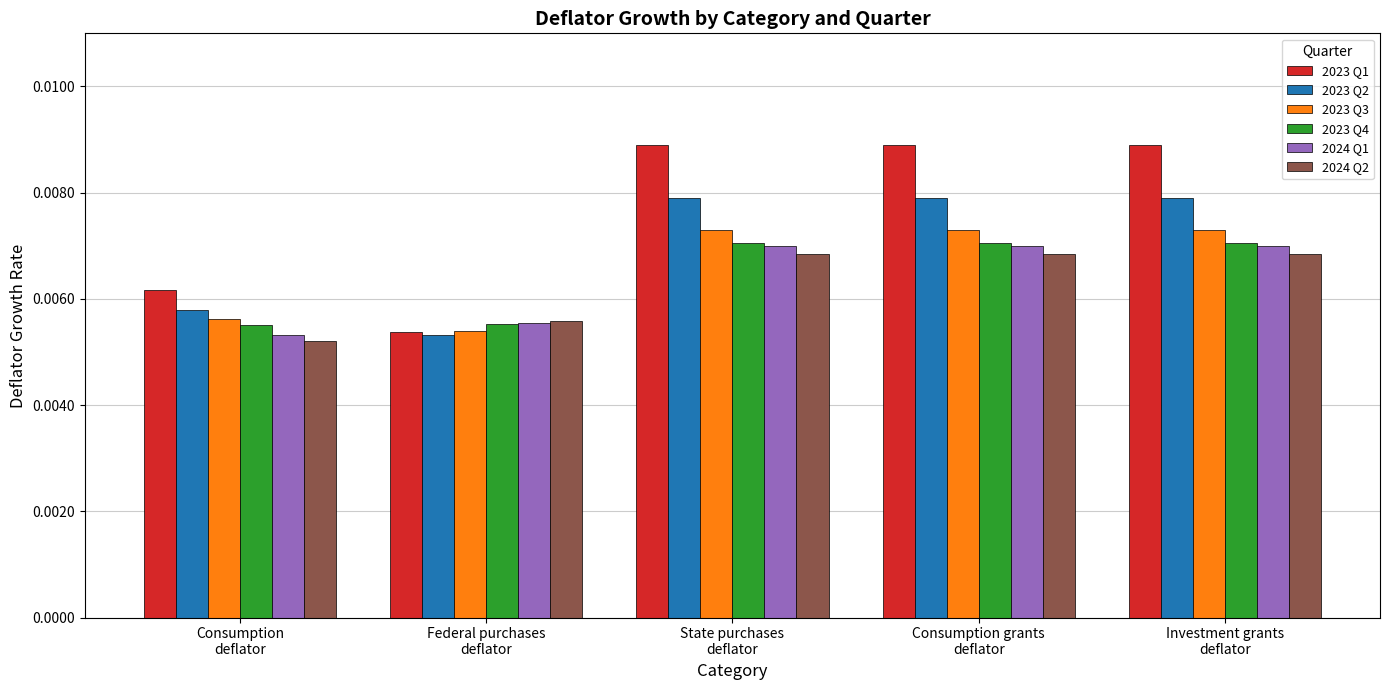

At Consumption
deflator, list the series in order from largest to smallest.

2023 Q1, 2023 Q2, 2023 Q3, 2023 Q4, 2024 Q1, 2024 Q2